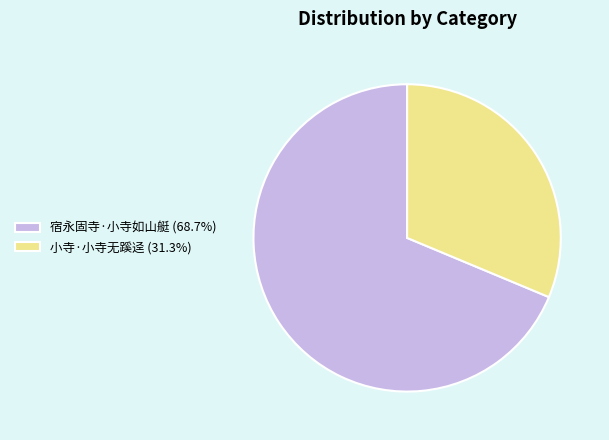

Does 宿永固寺·小寺如山艇 (68.7%) represent more than half of the total?

Yes